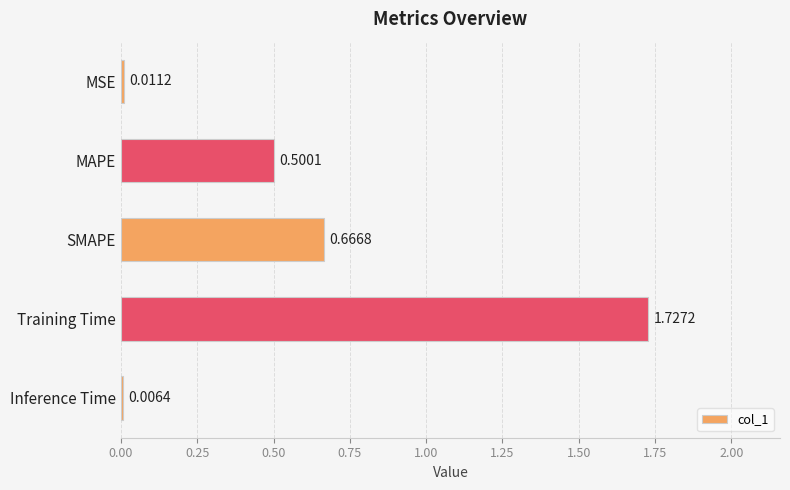

Where is the data nearest to the value 0?

Inference Time